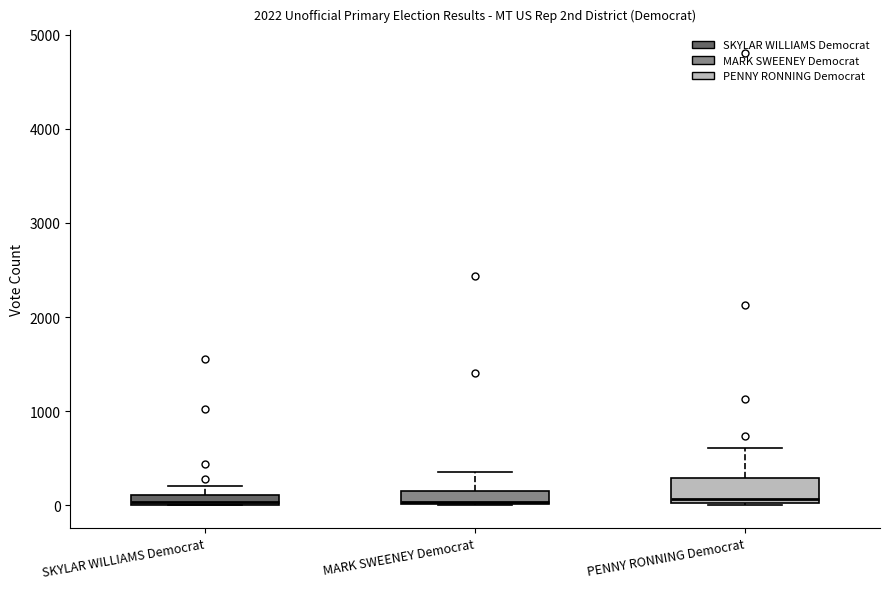

Where does the median line of the box for PENNY RONNING Democrat sit on the y-axis? The values are not printed on the chart, so give them approximately, as read against the axis.

100